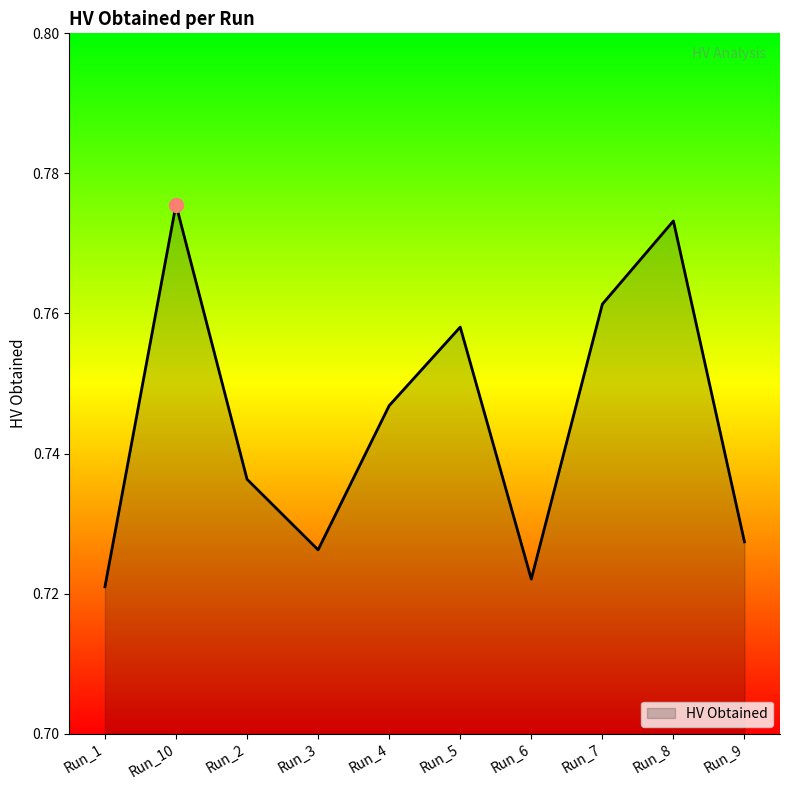

List the labels in order of value, smallest first.

Run_1, Run_6, Run_3, Run_9, Run_2, Run_4, Run_5, Run_7, Run_8, Run_10